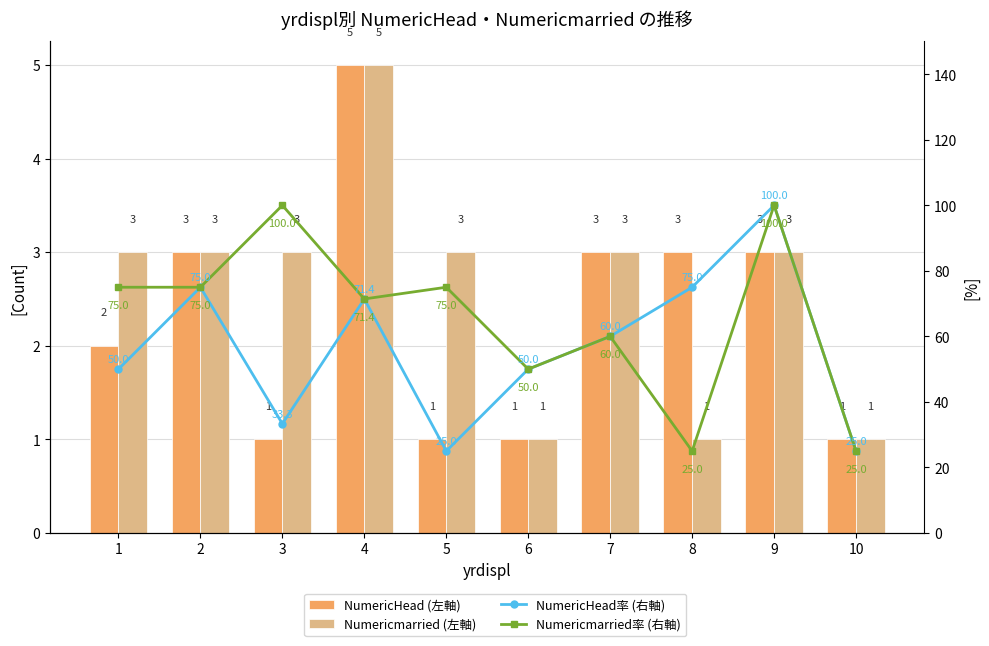

What is the value of the NumericHead率 (右軸) bar at the 8th from the left?

75.0